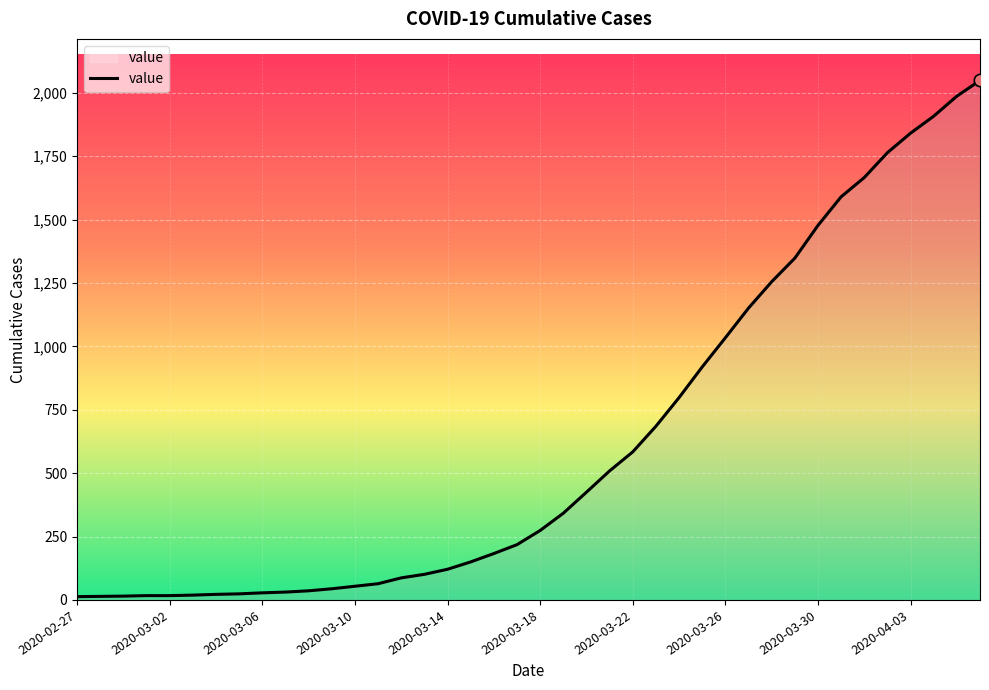

What is the greatest value displayed?

2049